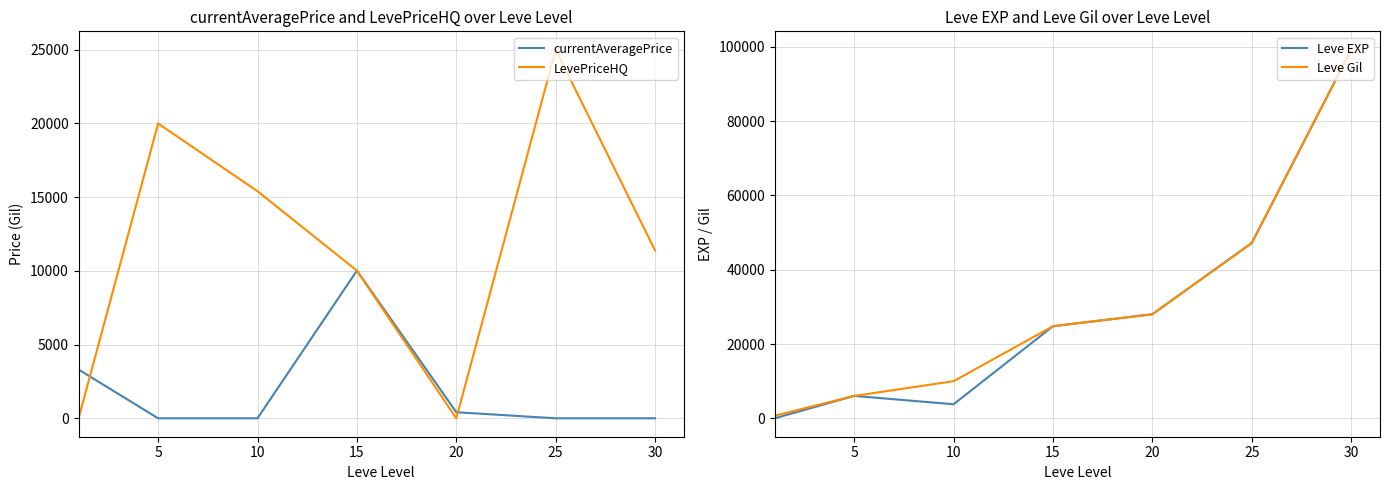

How many interior local valleys does the Leve EXP series have?

1